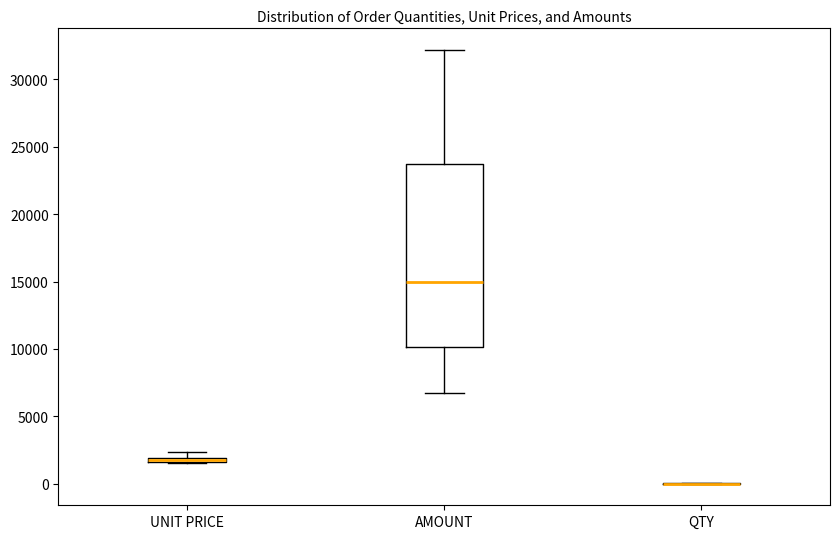

Comparing the boxes themselves (not the whiskers), which one is the tallest?

AMOUNT